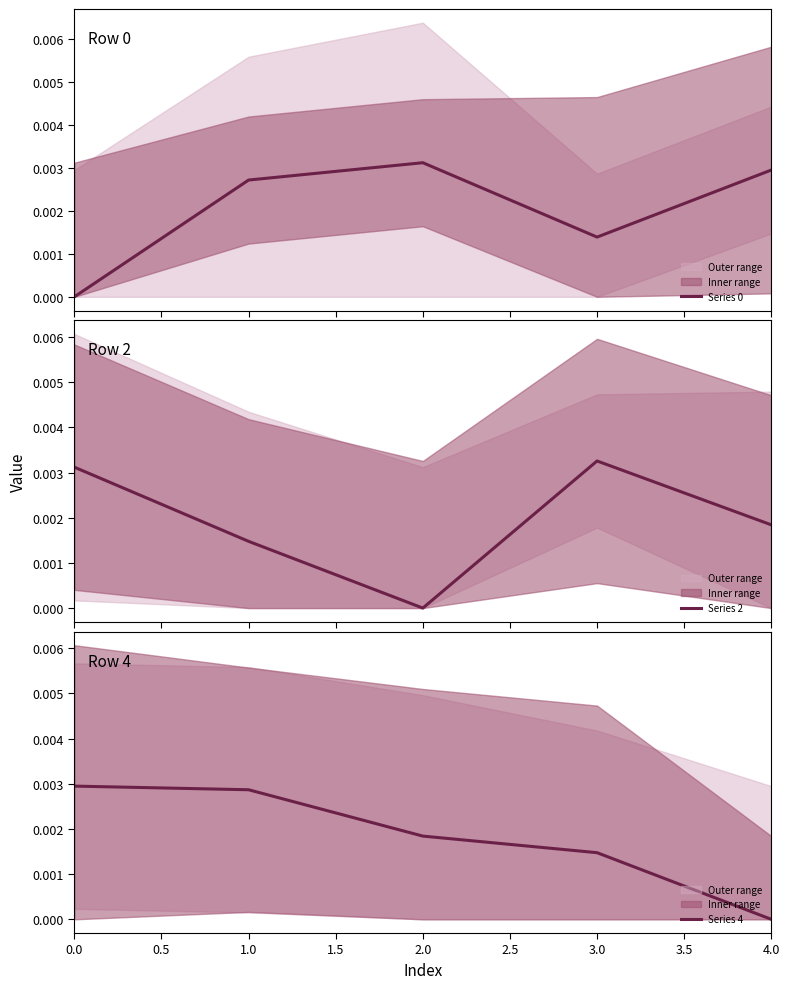

The value of Series 4 at 4.0 is 0.0. True or false?

True